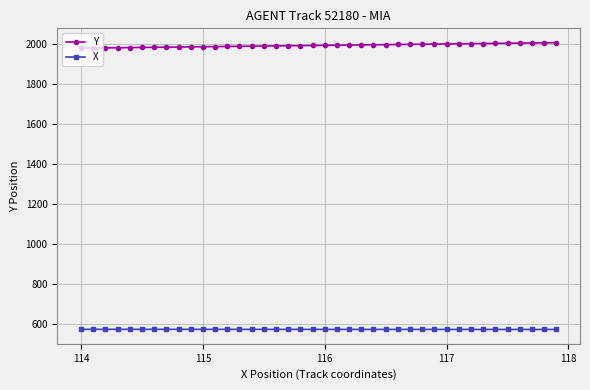

List the series in order of their peak value, highest first.

Y, X